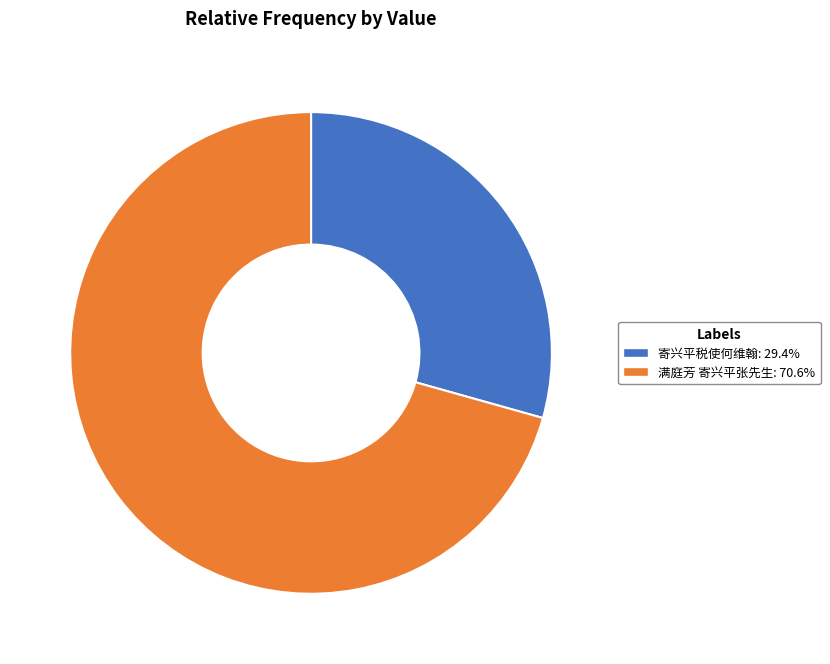

How many segments does this pie chart have?

2